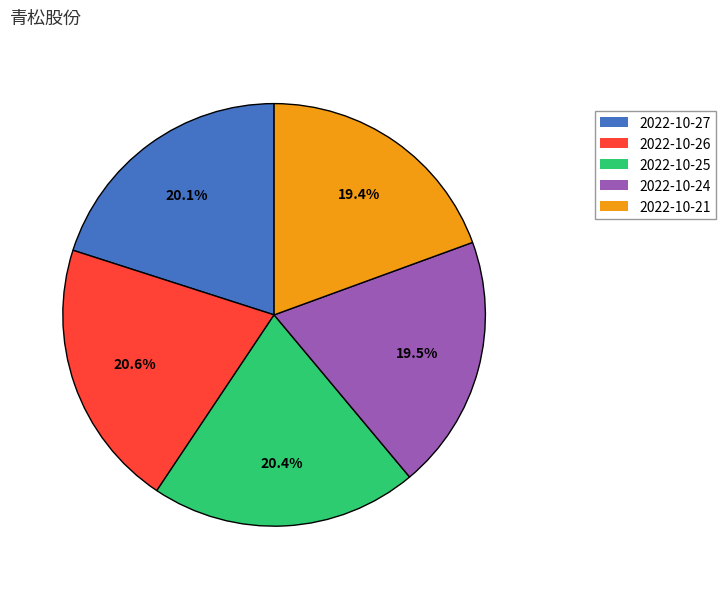

To the nearest percent, what percentage of the pie is 2022-10-26?

21%